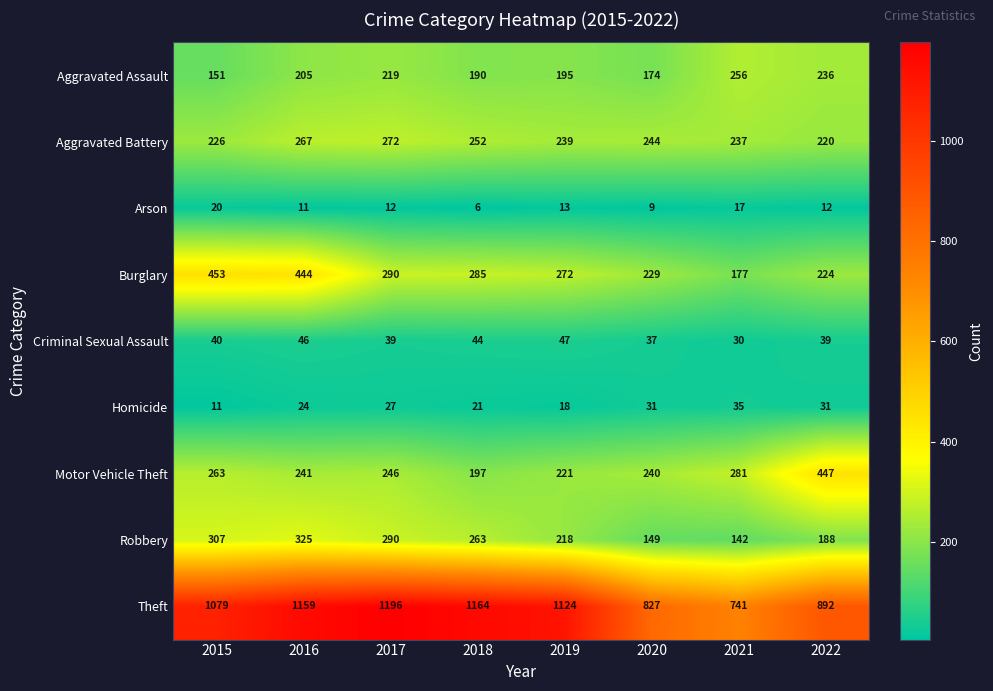

Rank the series at 2022 from lowest to highest value.

Arson, Homicide, Criminal Sexual Assault, Robbery, Aggravated Battery, Burglary, Aggravated Assault, Motor Vehicle Theft, Theft